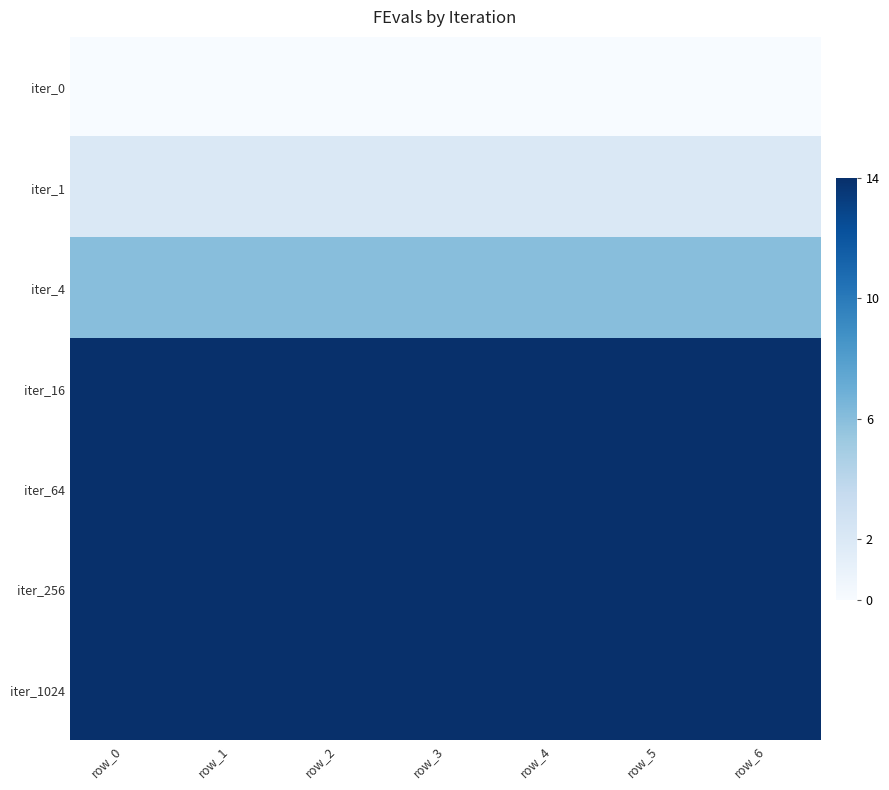

Count the number of categories in the chart.

7